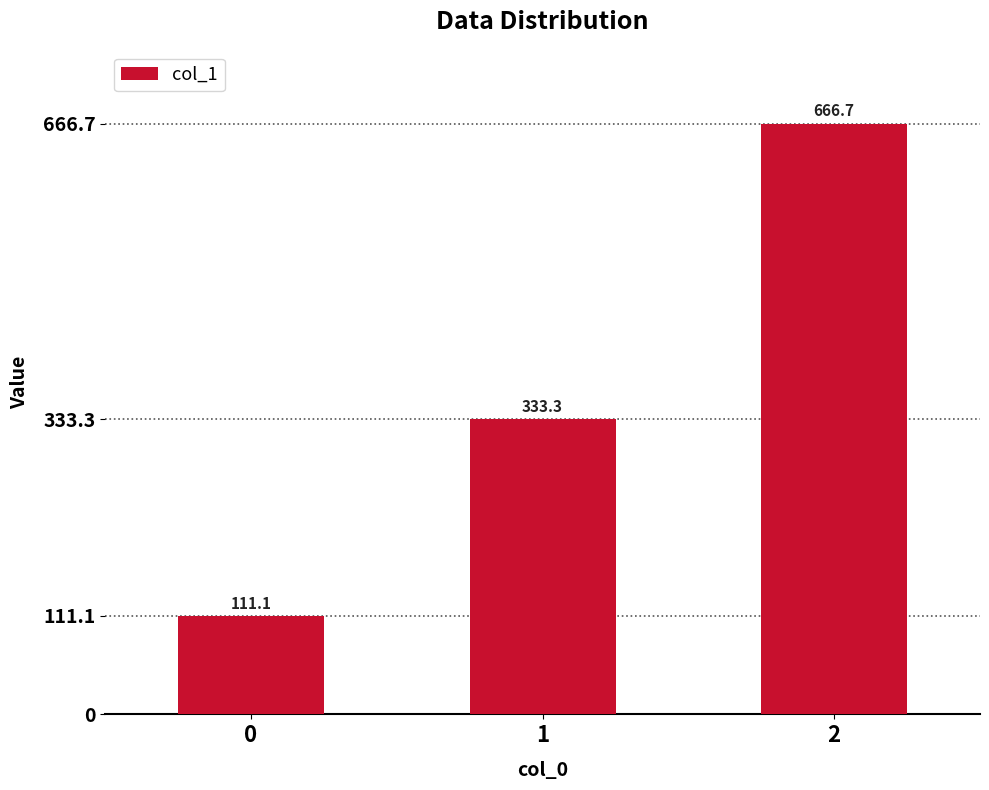

What is the difference between the values at 1 and 2?

333.3